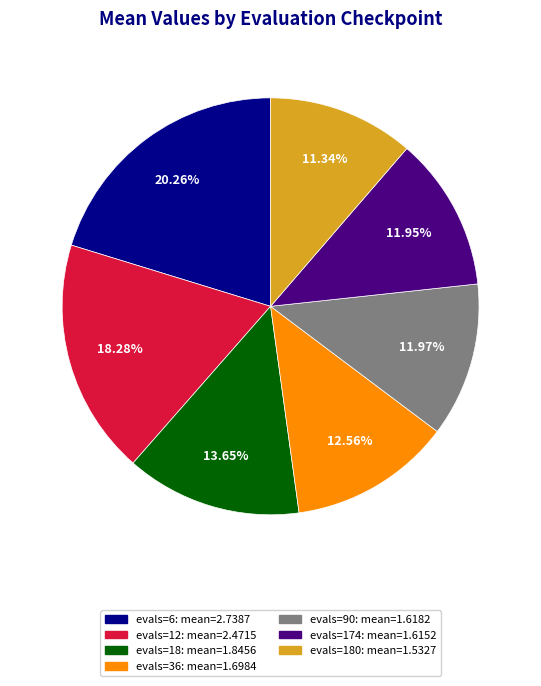

Is there any slice that represents more than half of the pie?

No